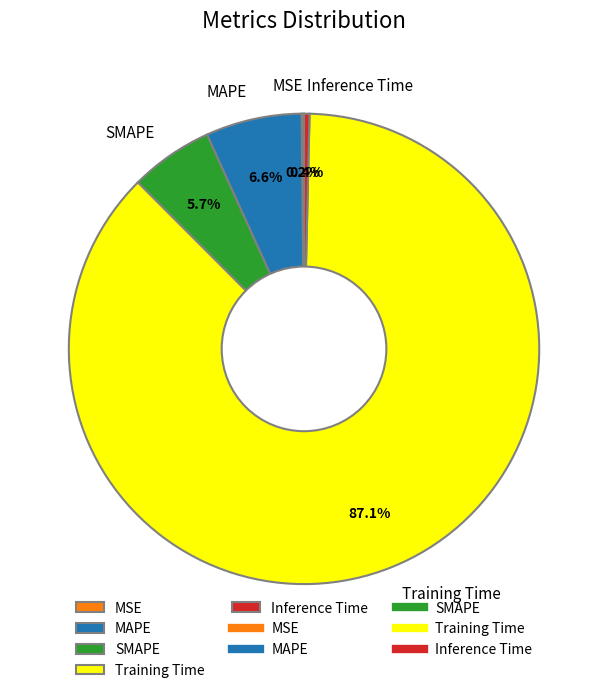

What percentage is the MAPE slice, to the nearest percent?

7%